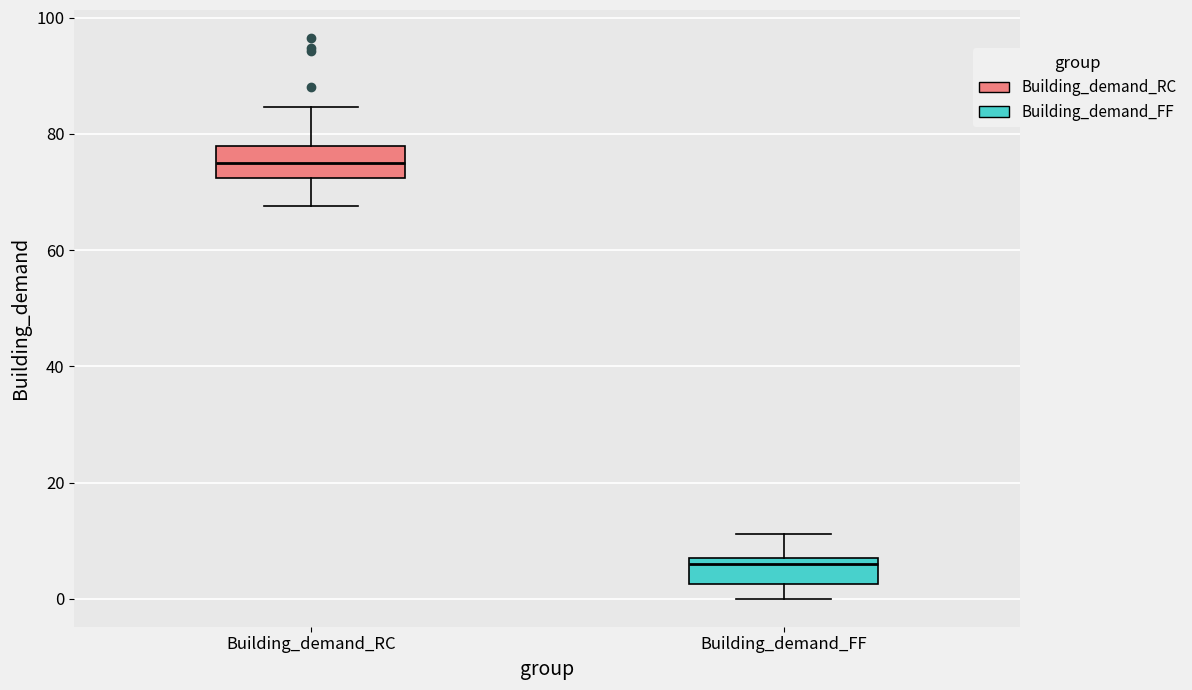

Where is the lower edge of the box for Building_demand_RC on the y-axis? The values are not printed on the chart, so give them approximately, as read against the axis.

72